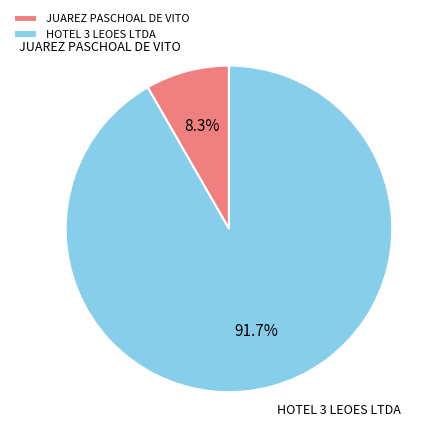

The JUAREZ PASCHOAL DE VITO slice represents 1% of the pie. True or false?

False